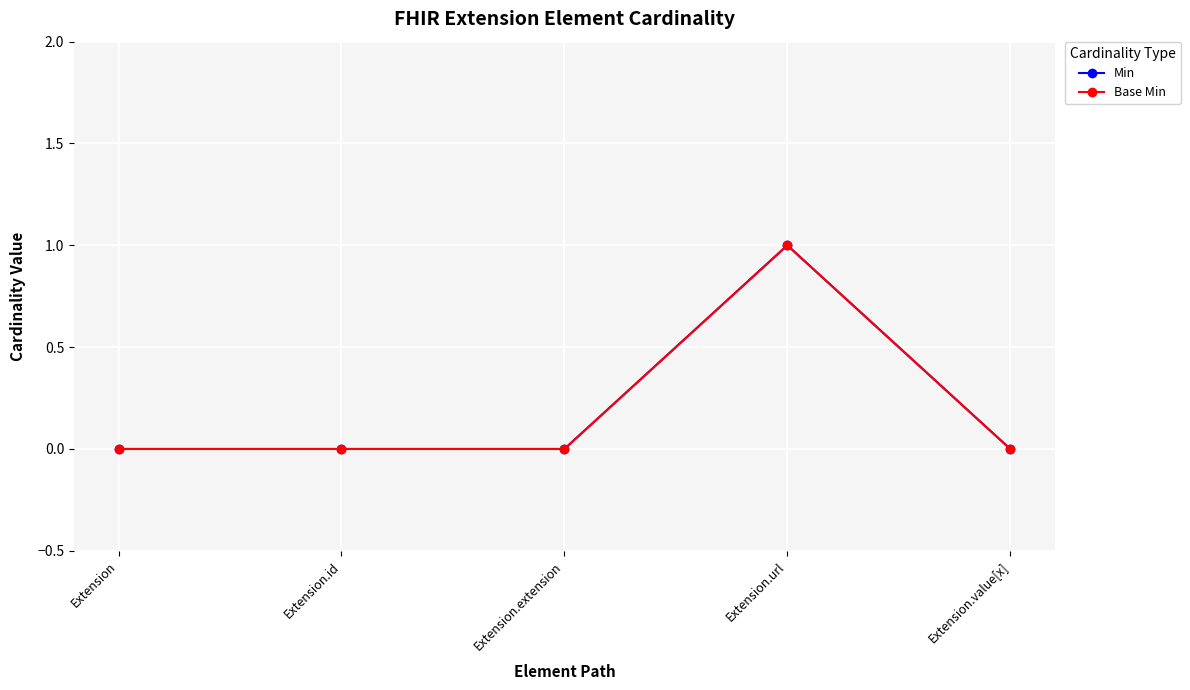

What is the sum of all Min values?

1